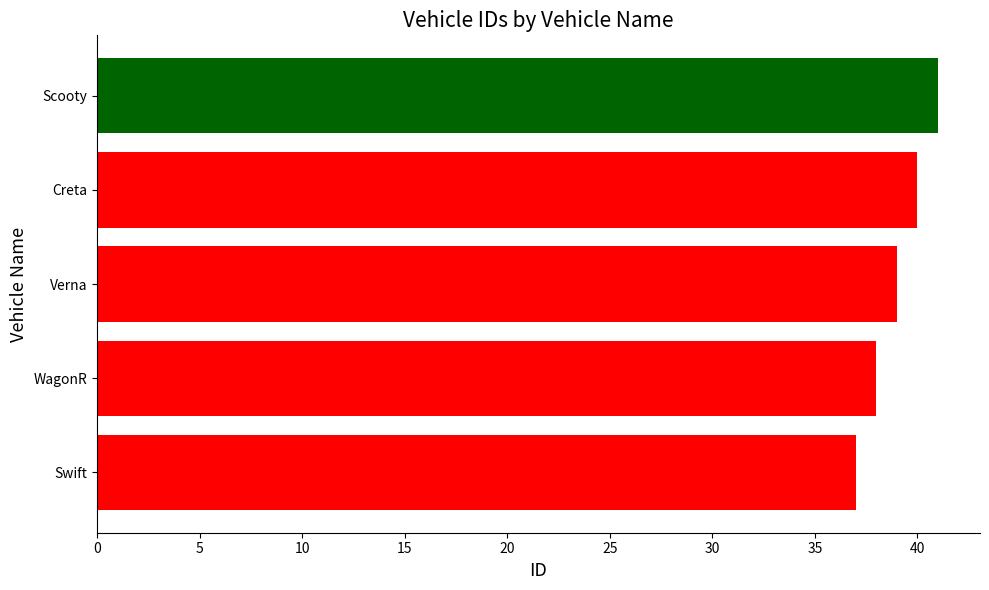

Which has a higher value, WagonR or Swift?

WagonR